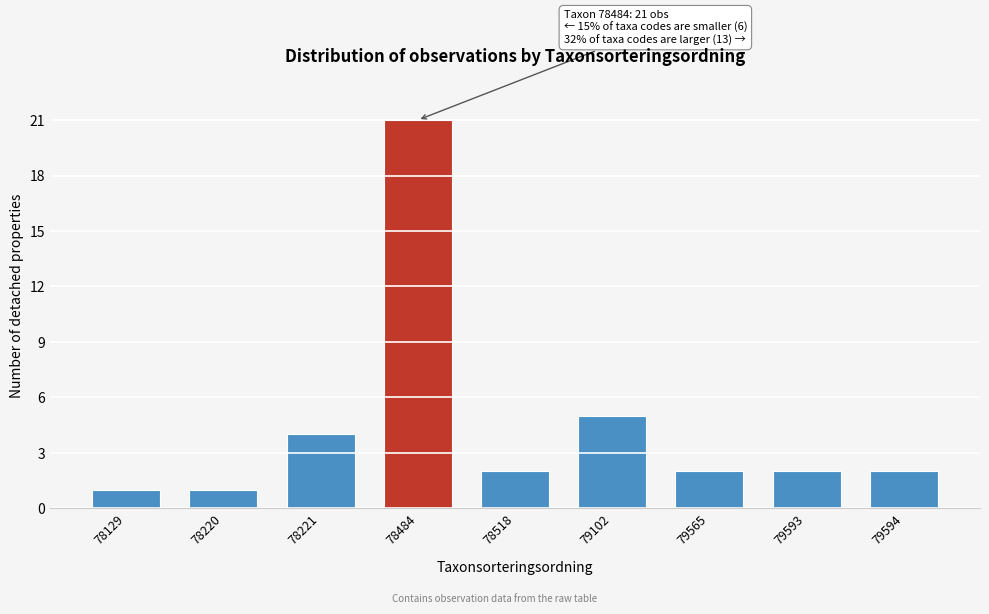

Reading left to right, extract all data points from this chart.

1	1	4	21	2	5	2	2	2